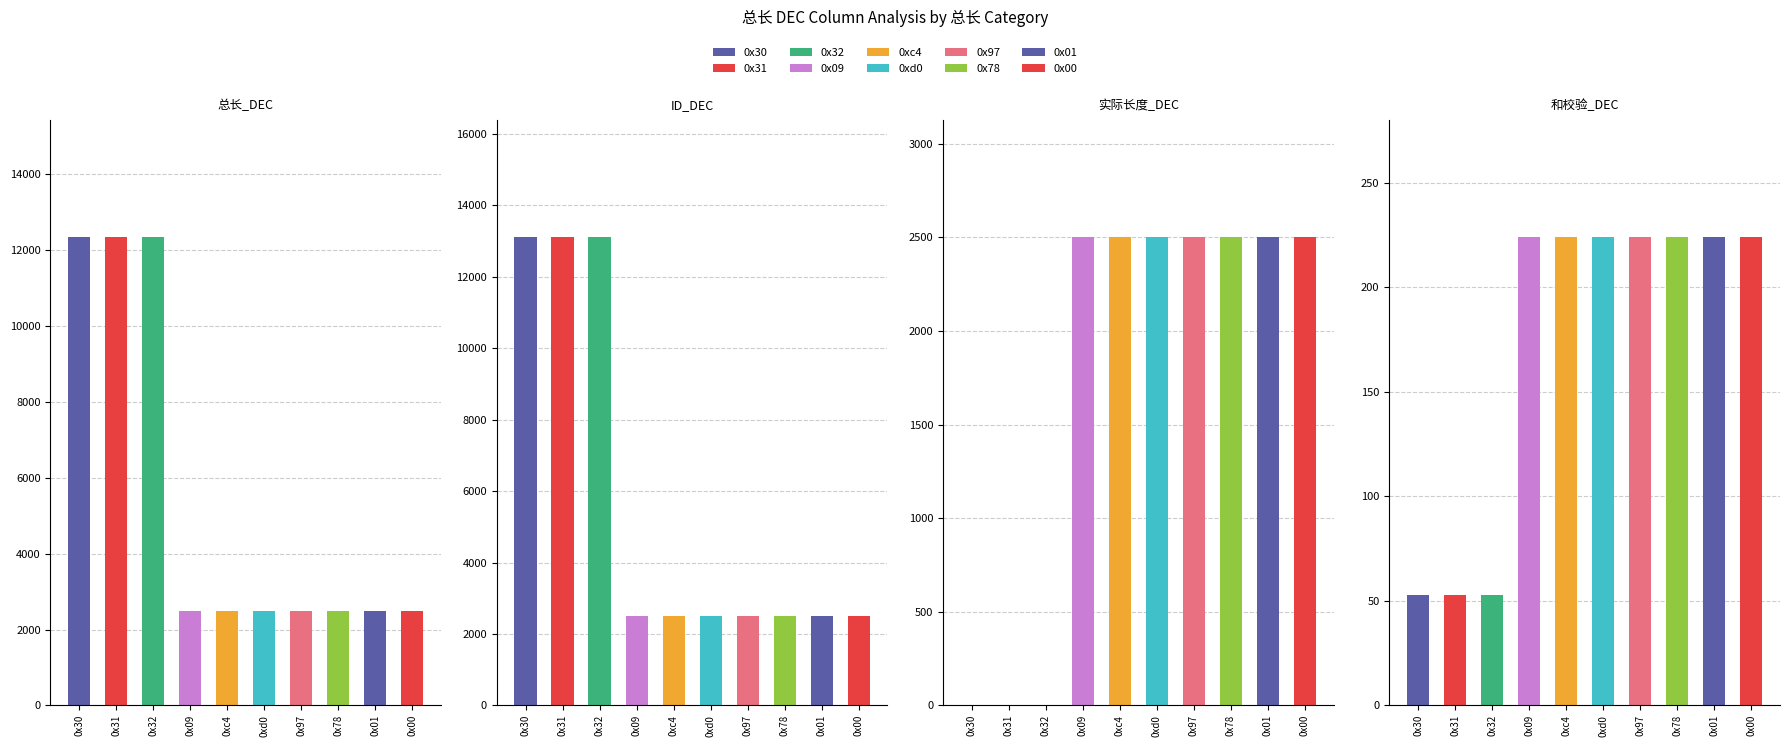

How many 总长_DEC values are between 2500 and 12337?

10